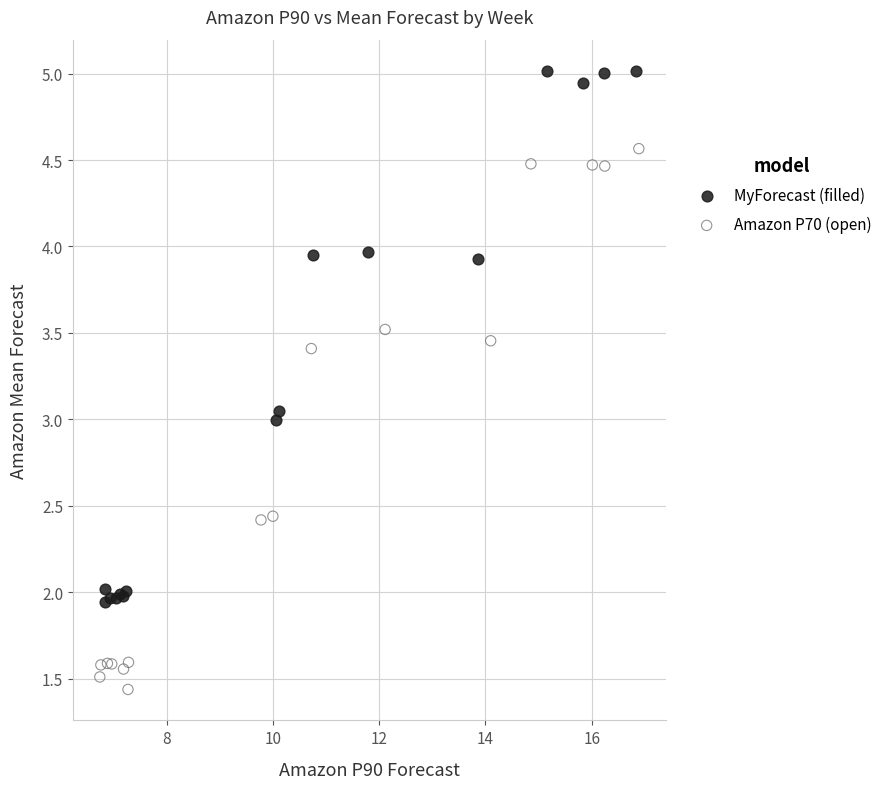

Which series contains the highest Y value?

MyForecast (filled)